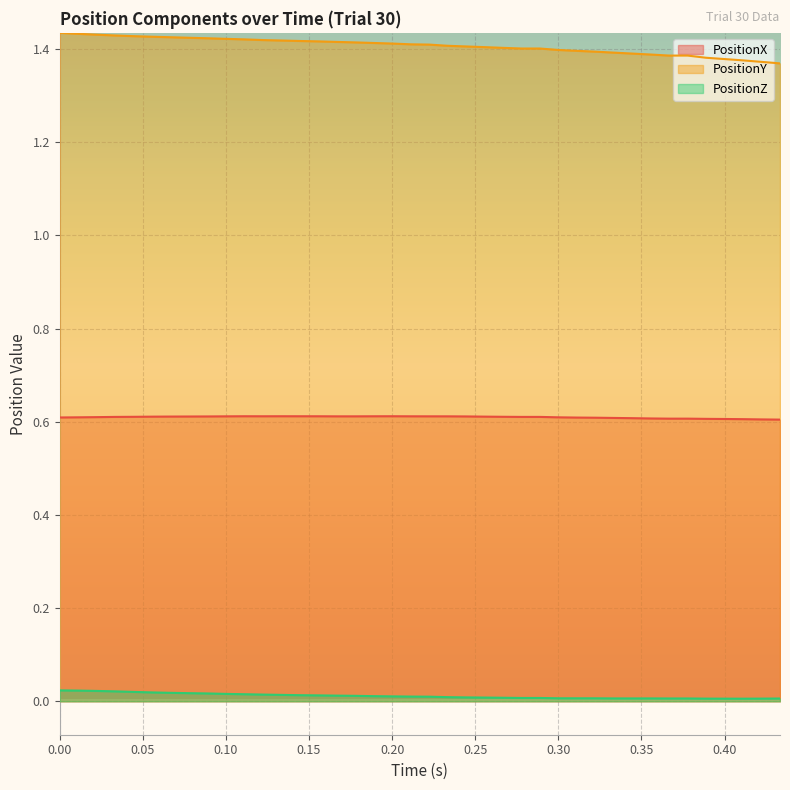

True or false: PositionY and PositionX intersect in this chart.

False